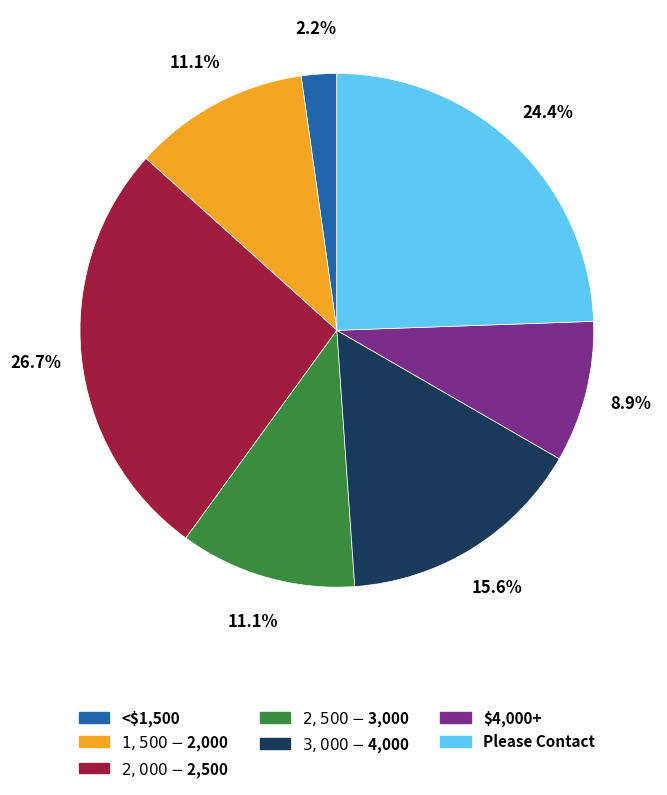

Count the number of slices in the pie.

7